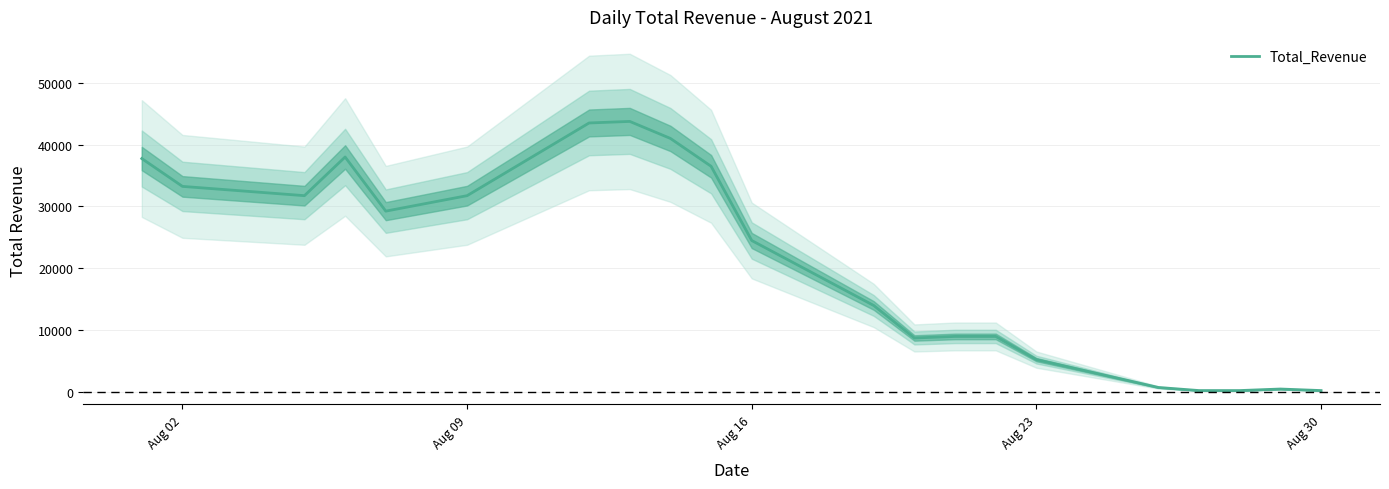

The value of Total_Revenue at Aug 09 is 47733. True or false?

False